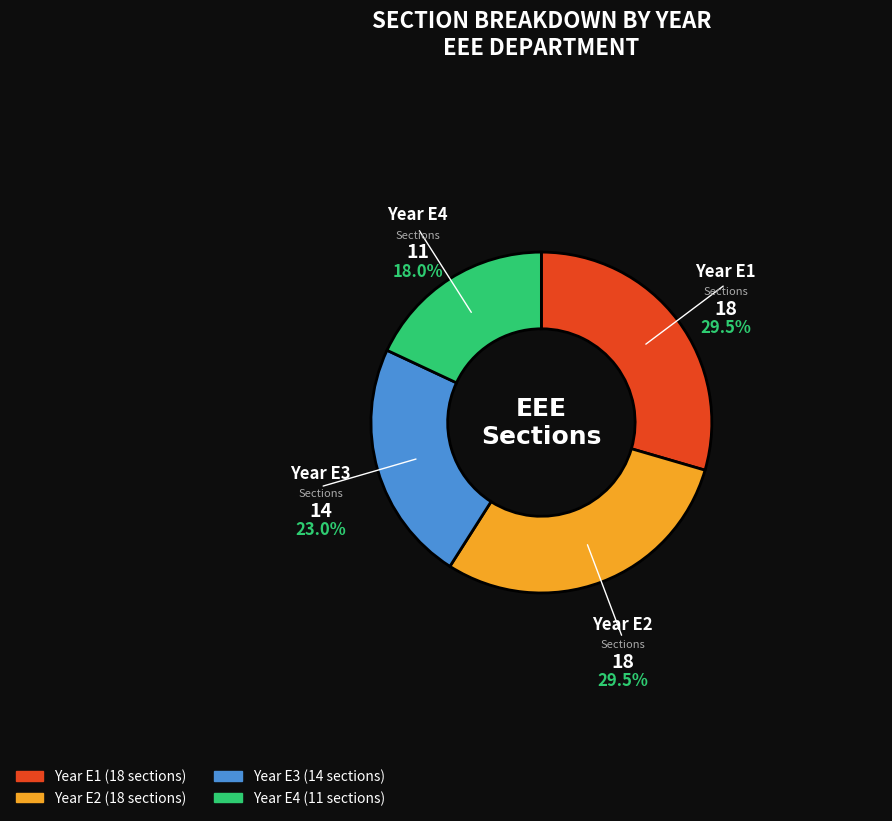

Is there a majority slice in this chart?

No